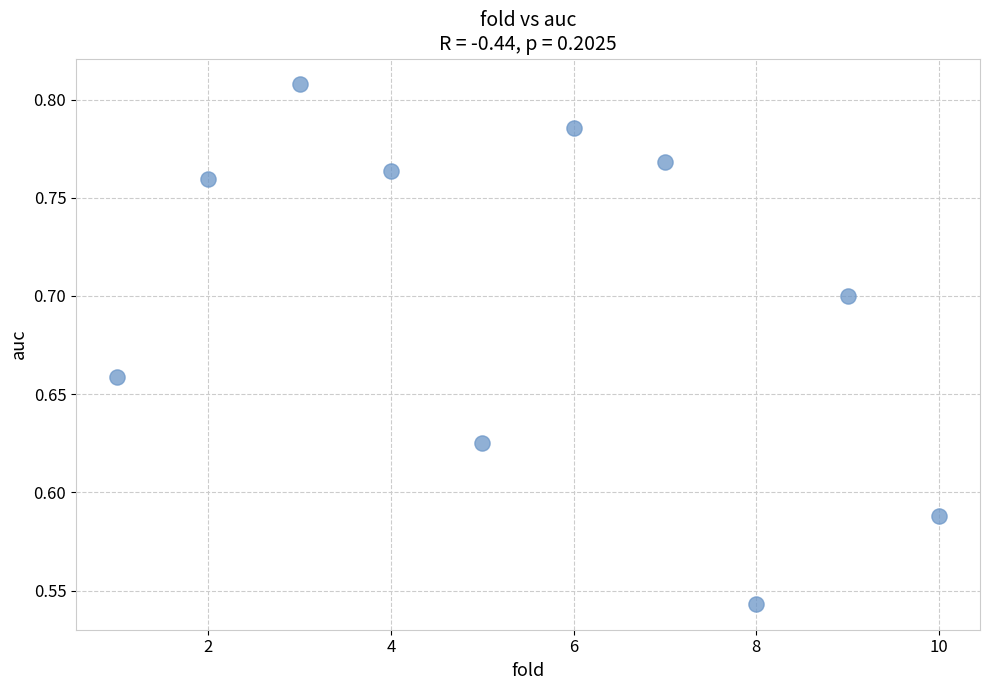

What is the range of Y values (max minus min)?

0.3